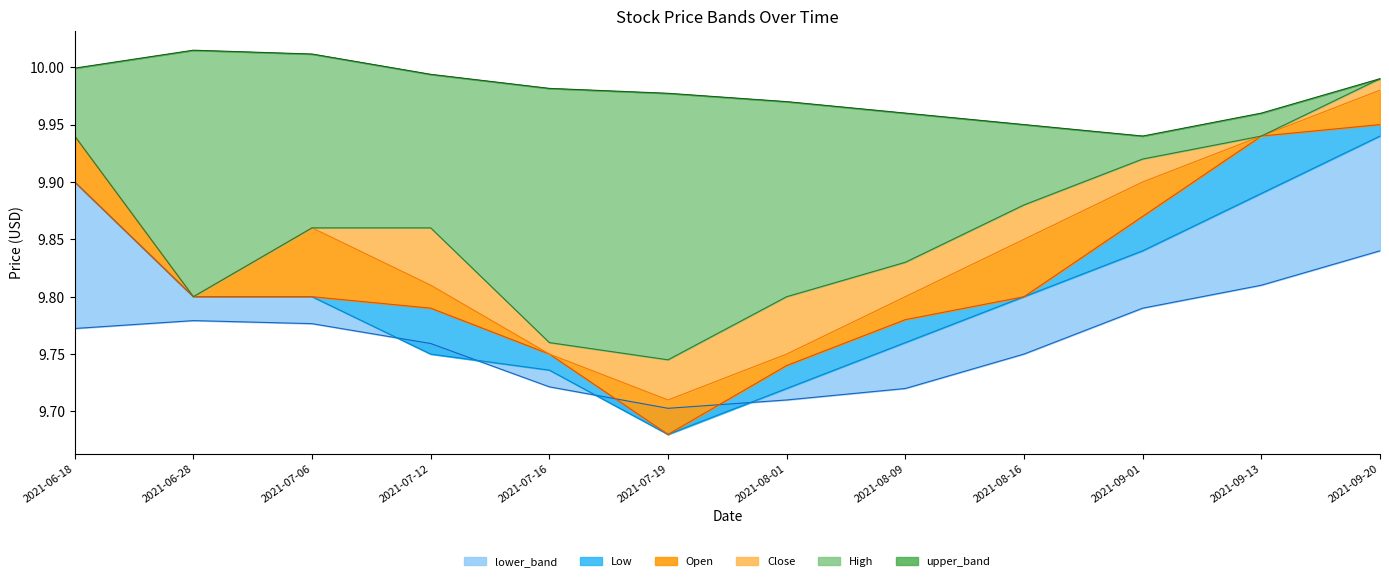

What position from the left is 2021-06-28?

2